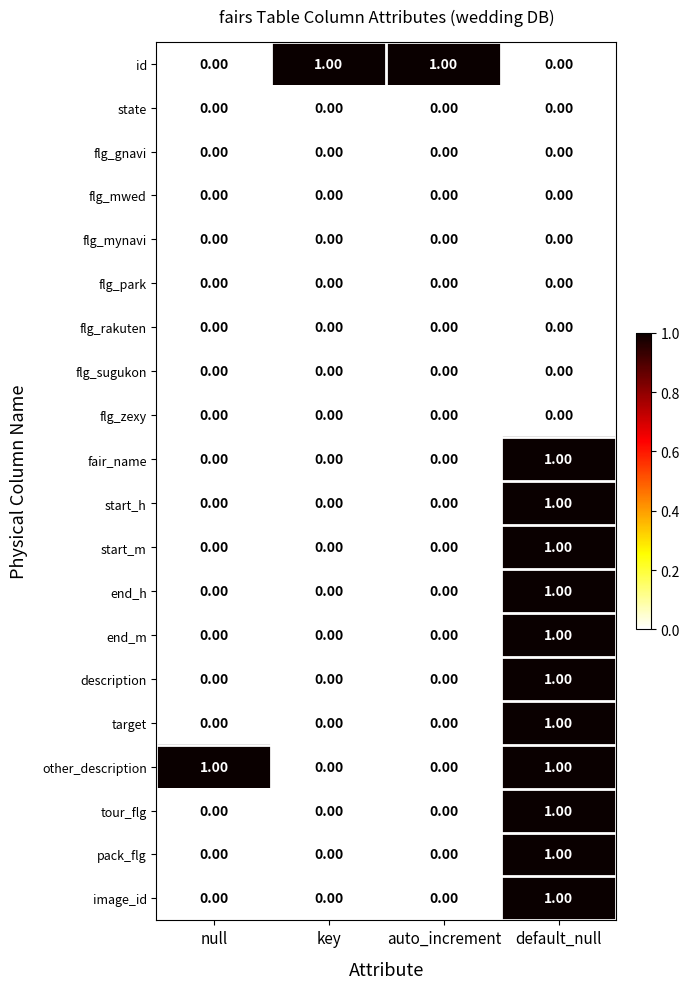

At how many categories does at least one series exceed 0?

4